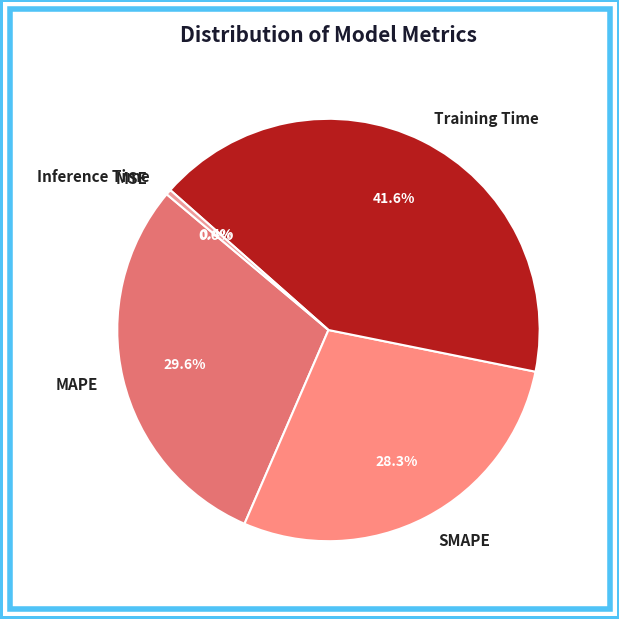

What is the largest slice in the pie chart?

Training Time